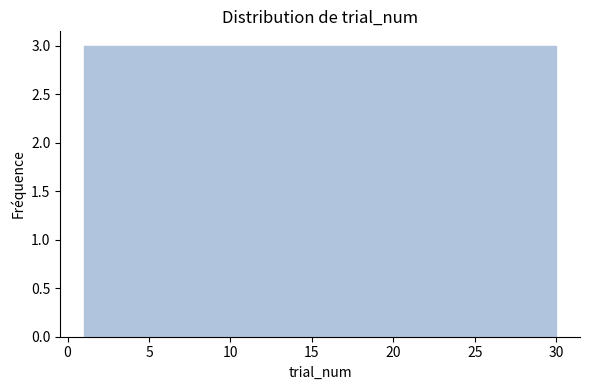

Reading left to right, list every bar in this chart as the range it spans on the x-axis followed by its height. Neither the bar edges nor the heights are printed on the chart, so give them approximately, as read against the axes.

1.0 to 3.9: 3
3.9 to 6.8: 3
6.8 to 9.7: 3
9.7 to 12.6: 3
12.6 to 15.5: 3
15.5 to 18.4: 3
18.4 to 21.3: 3
21.3 to 24.2: 3
24.2 to 27.1: 3
27.1 to 30.0: 3